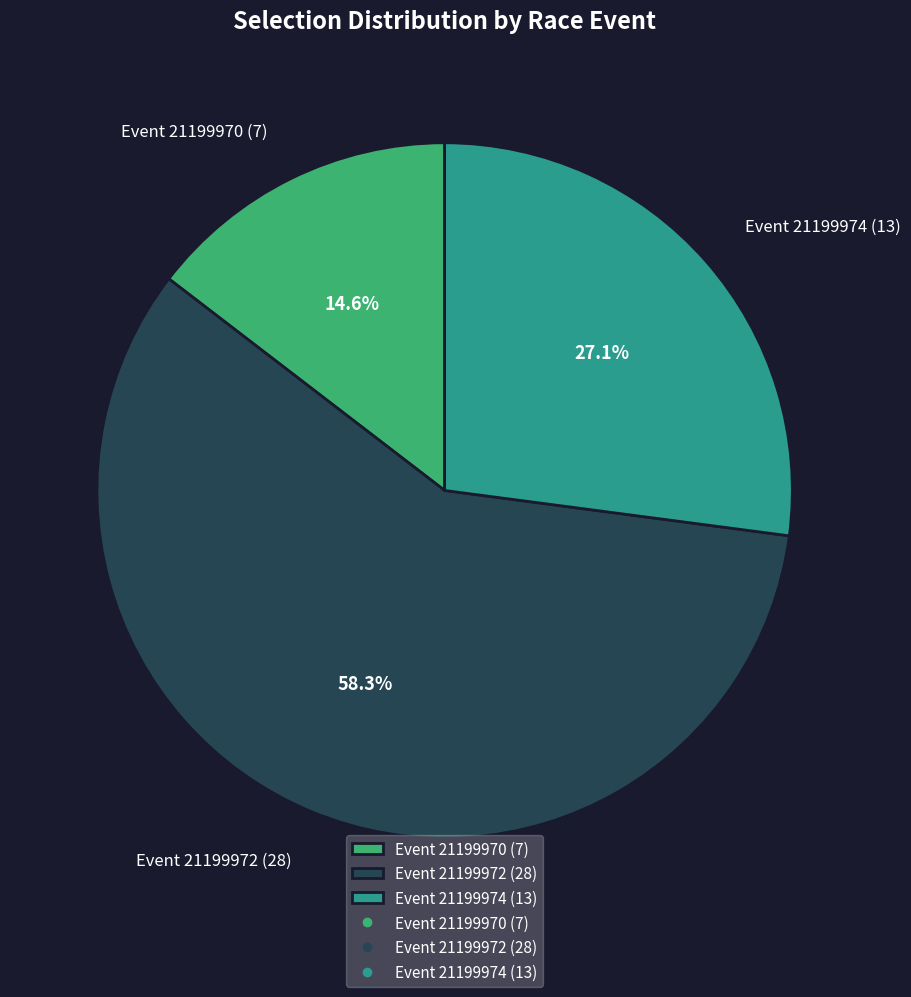

To the nearest percent, what is the average slice percentage?

33%